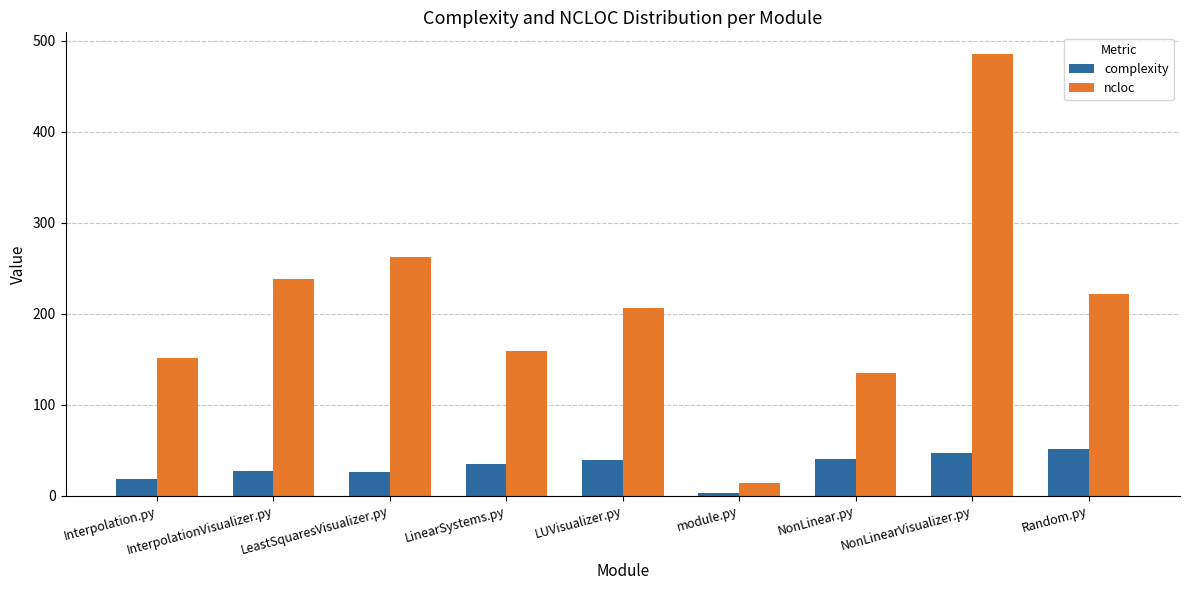

Which series has the largest range (max minus min)?

ncloc